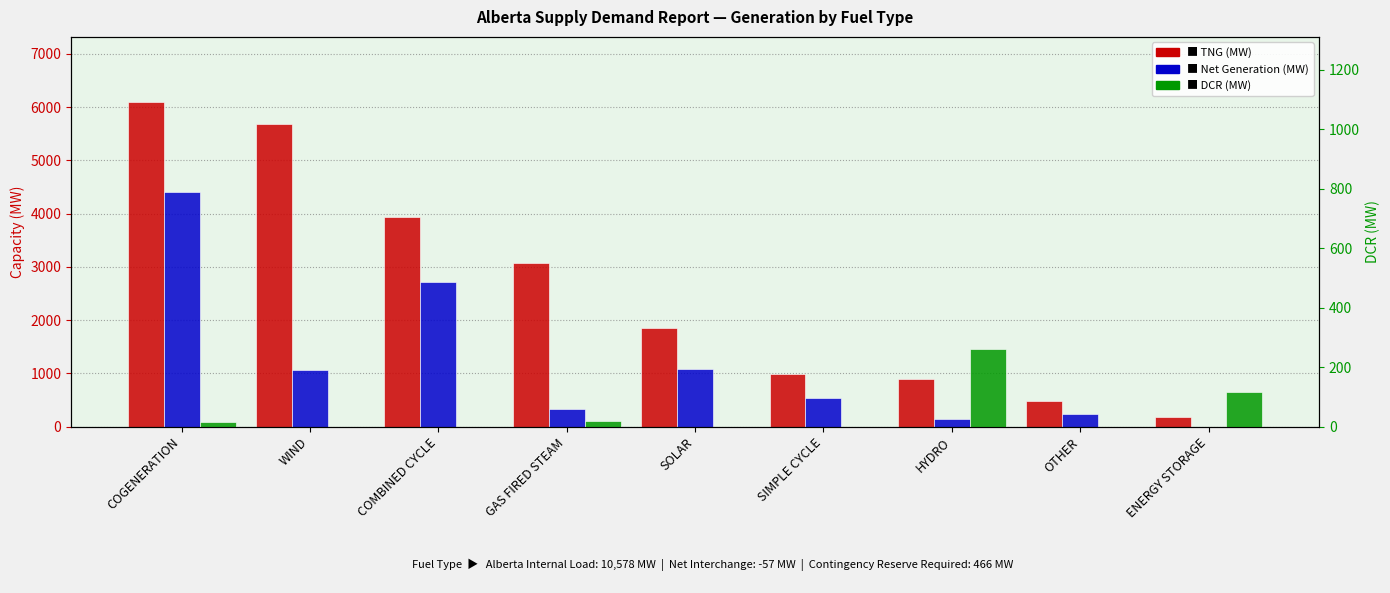

What is the value of the TNG (MW) bar at the 4th from the left?

3078